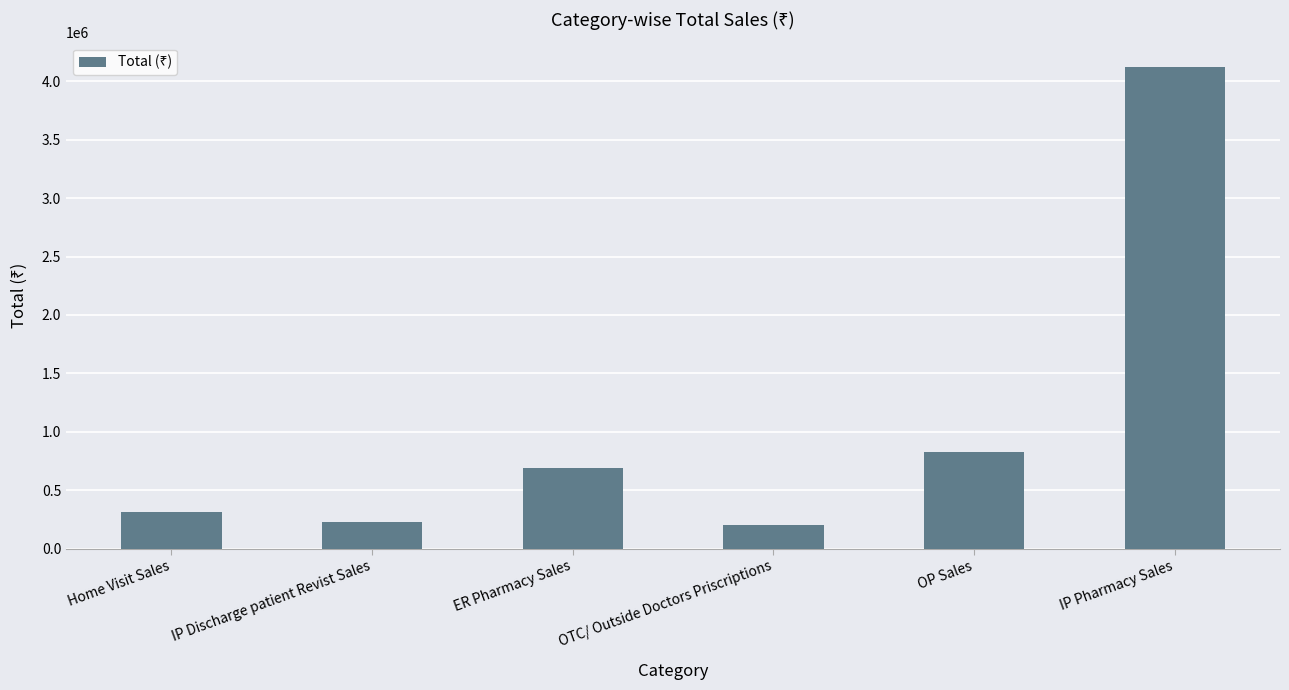

What is the difference between the values at IP Pharmacy Sales and ER Pharmacy Sales?

3436354.9